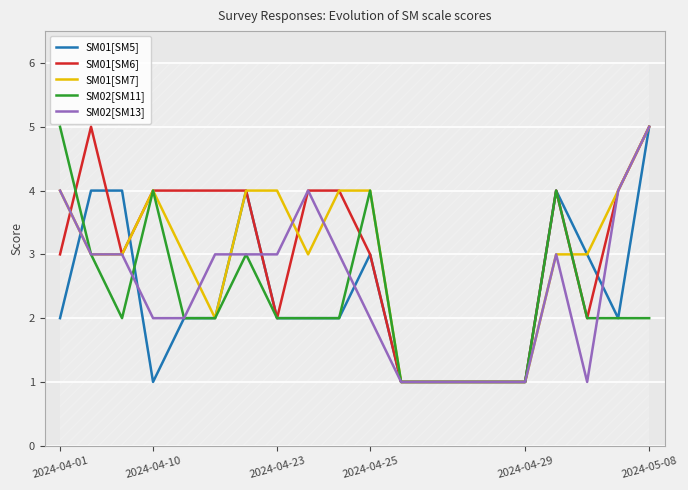

Which series has the largest total across all categories?

SM01[SM6]